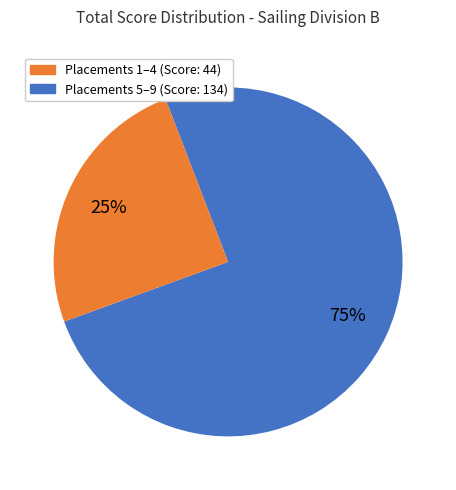

Is there any slice that represents more than half of the pie?

Yes